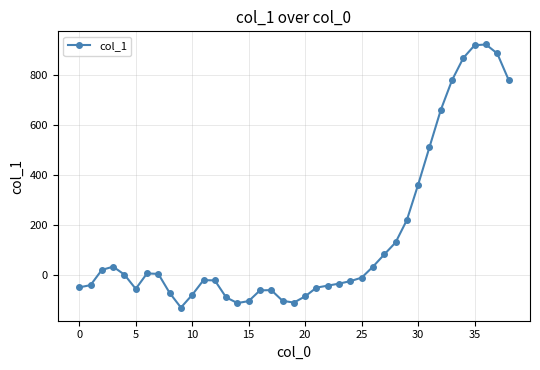

How many values exceed -21?

19